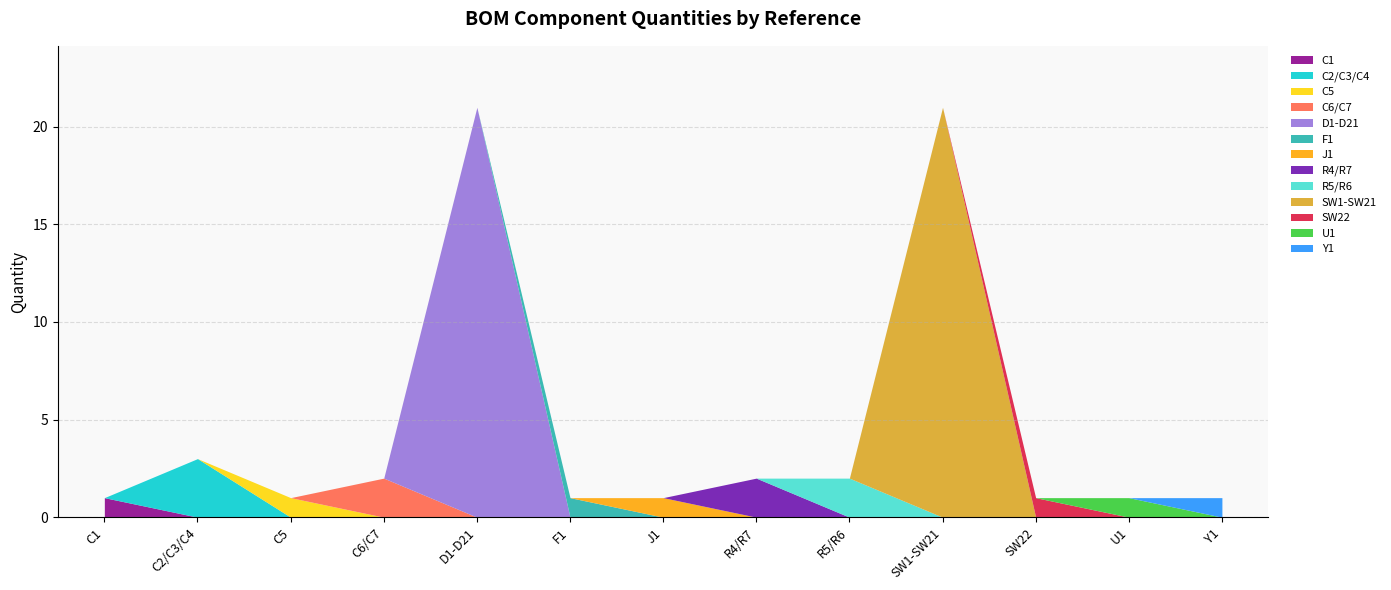

How many distinct data groups are displayed?

1